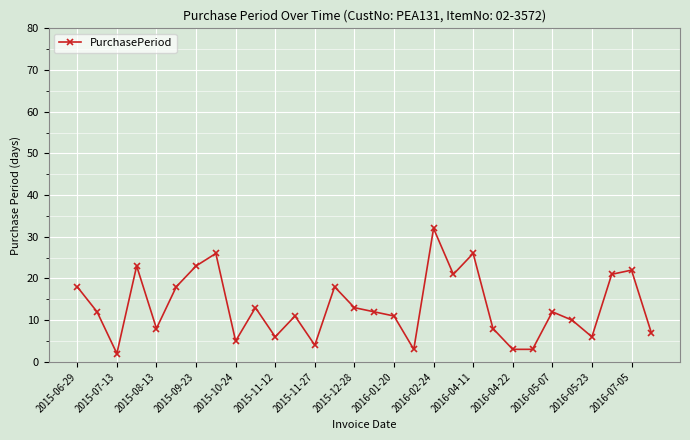

What is the sum of all values?

397